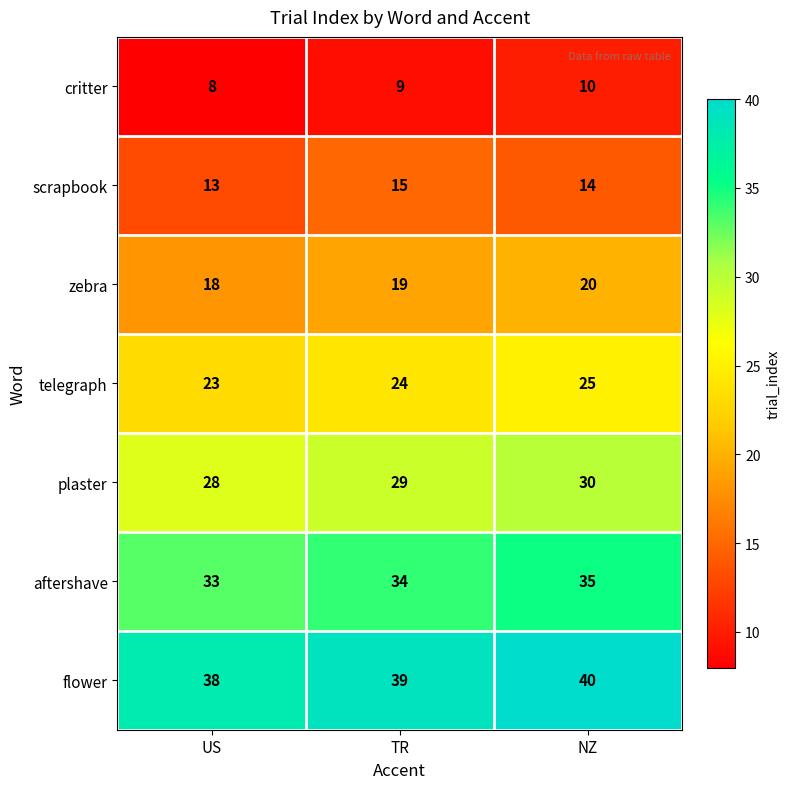

What is the difference between the highest and lowest values at NZ?

30